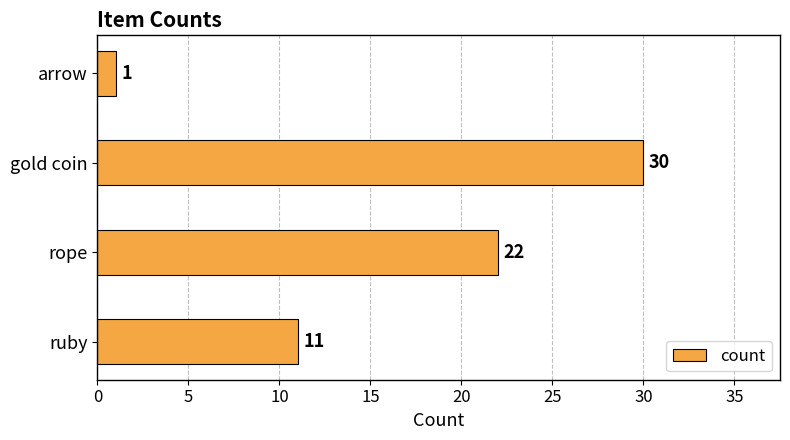

What is the minimum value shown in the chart?

1